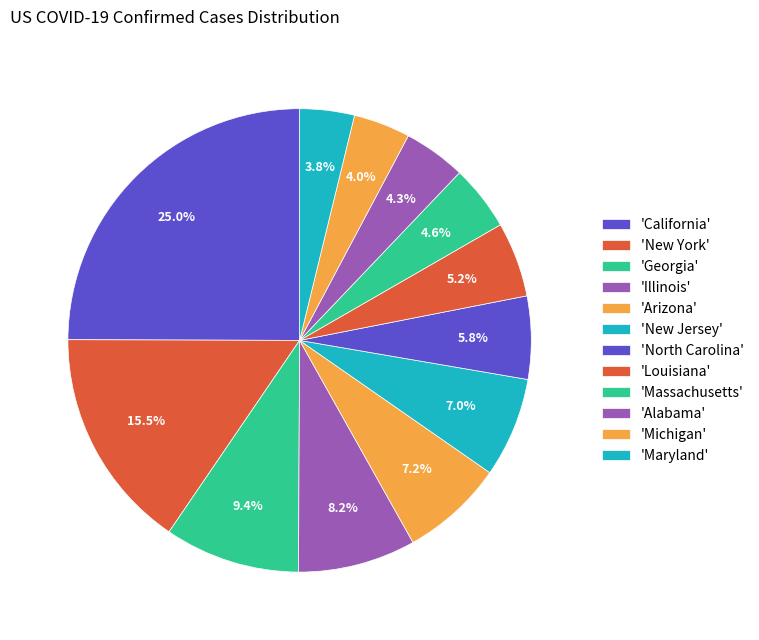

Count the number of slices in the pie.

12